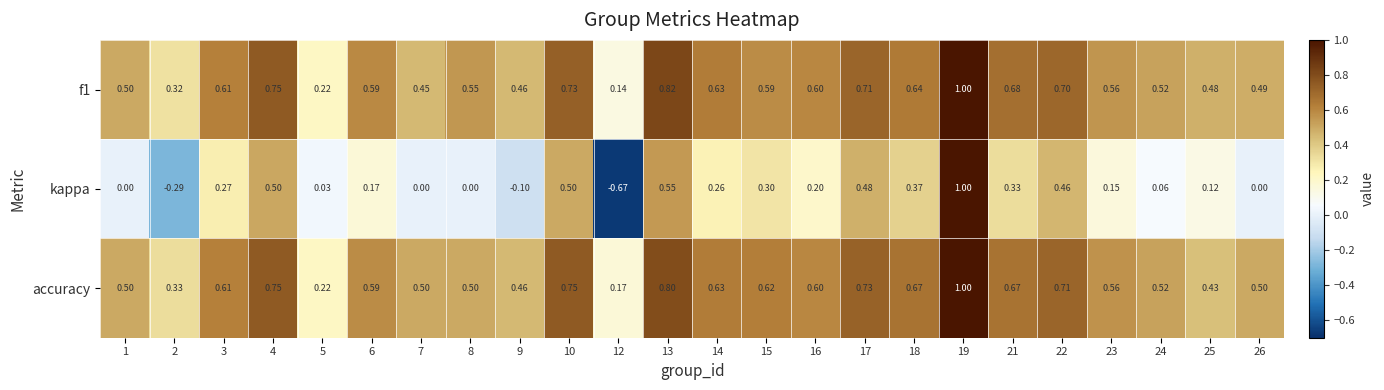

Which series has the largest range (max minus min)?

kappa